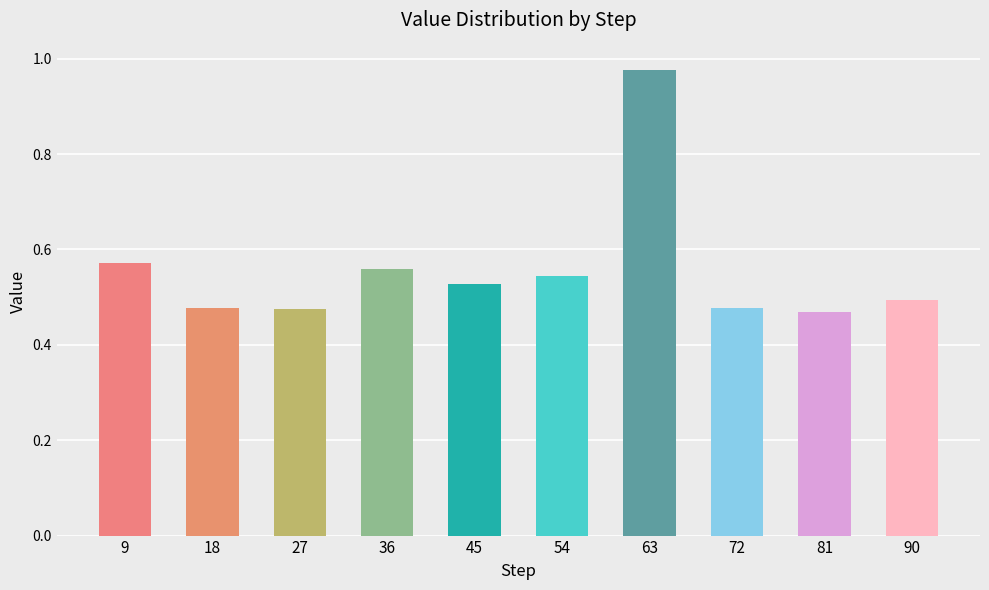

What is the change in value from 9 to 72?

-0.1